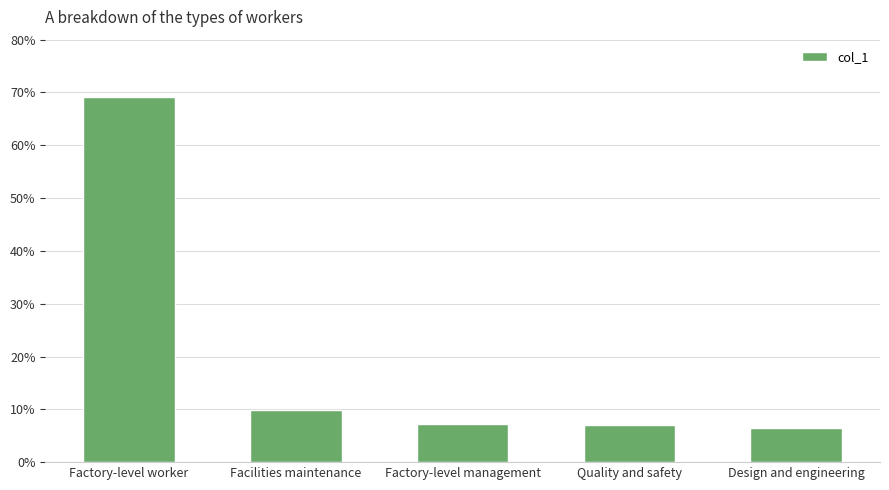

Is it true that the value at Facilities maintenance is 0.1?

True